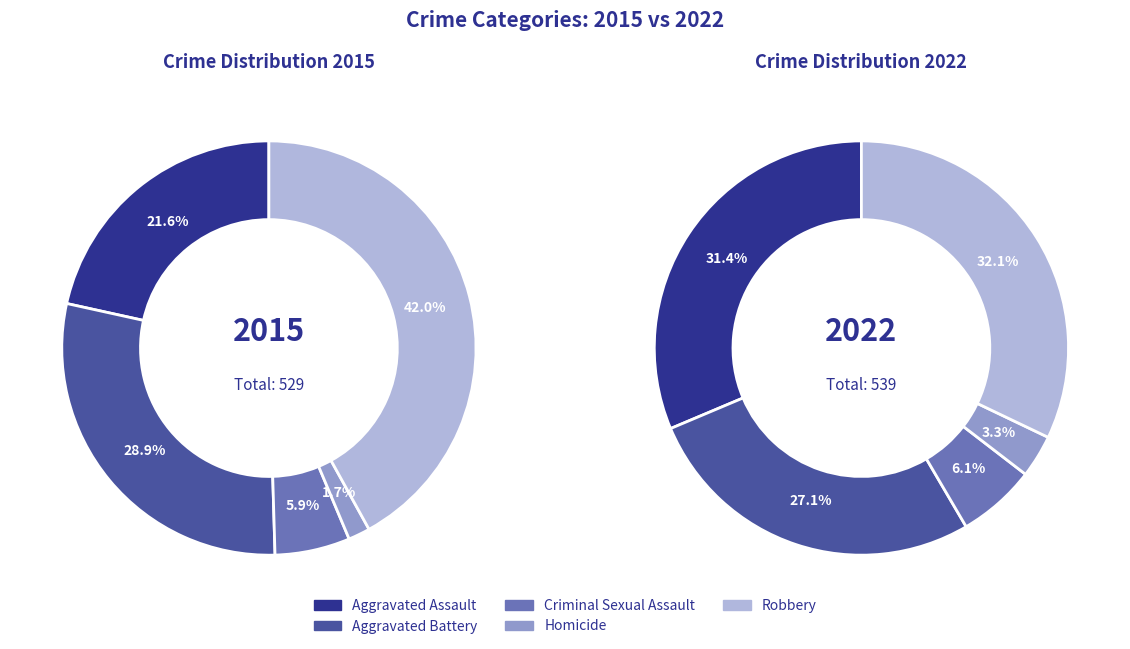

To the nearest percent, what is the average slice percentage?

20%